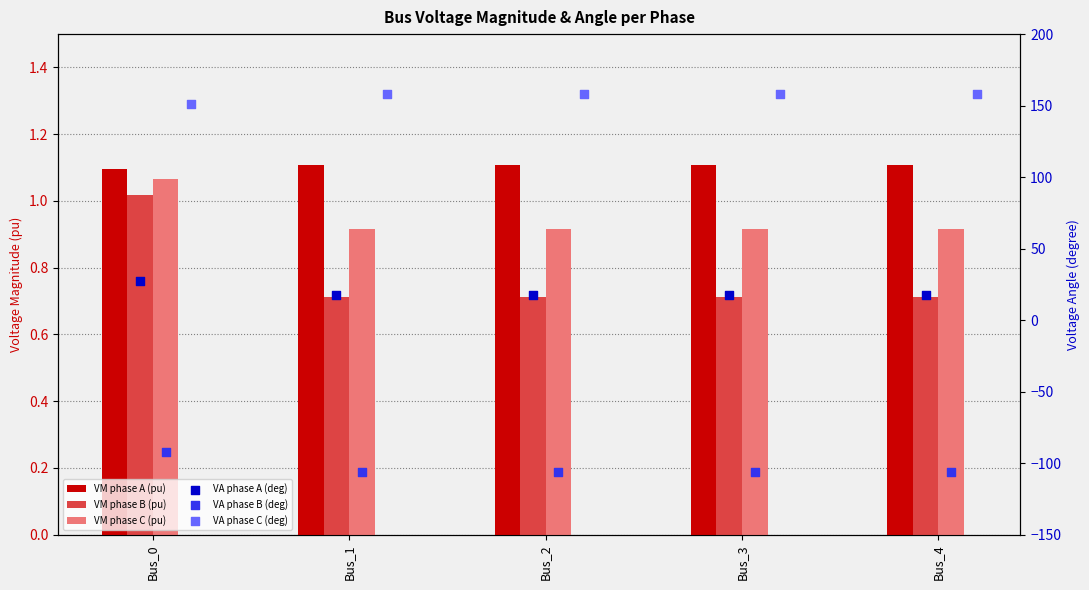

Which series has the largest total across all categories?

pf_va_c_degree